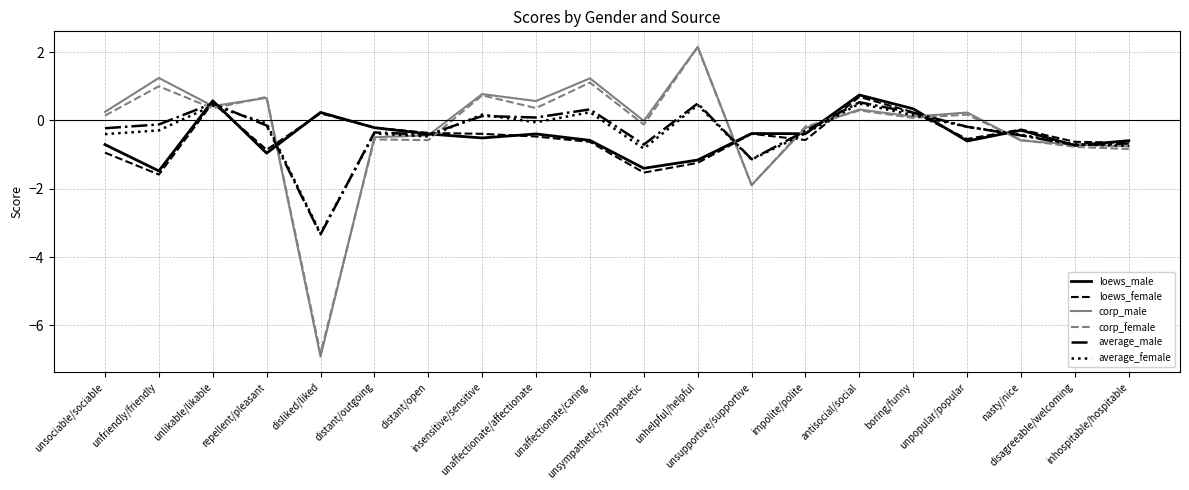

What is the spread (max minus min) of values at unfriendly/friendly?

2.8